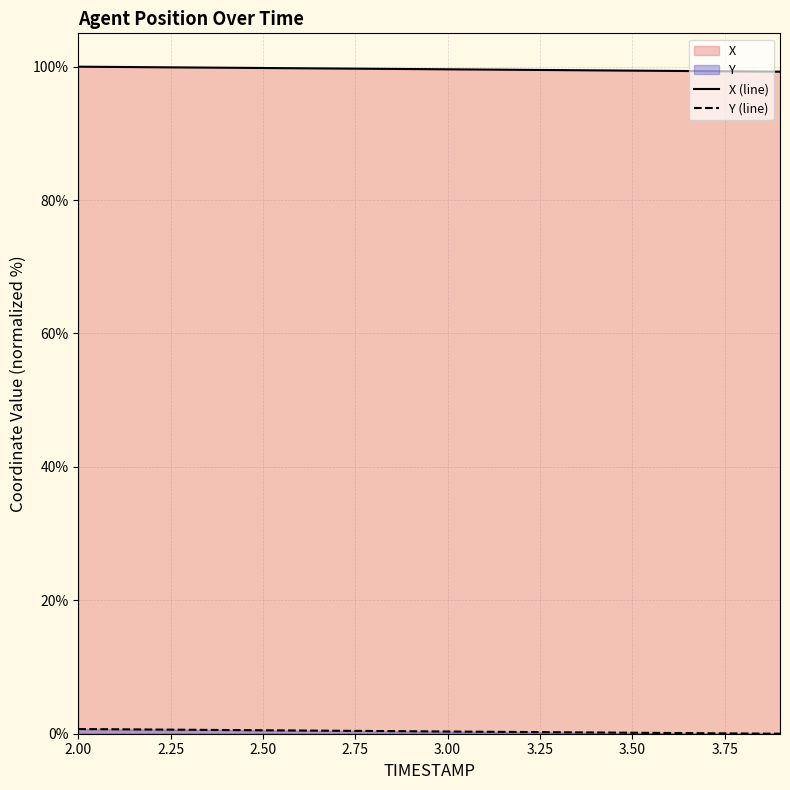

Which series has the largest total across all categories?

X (line)